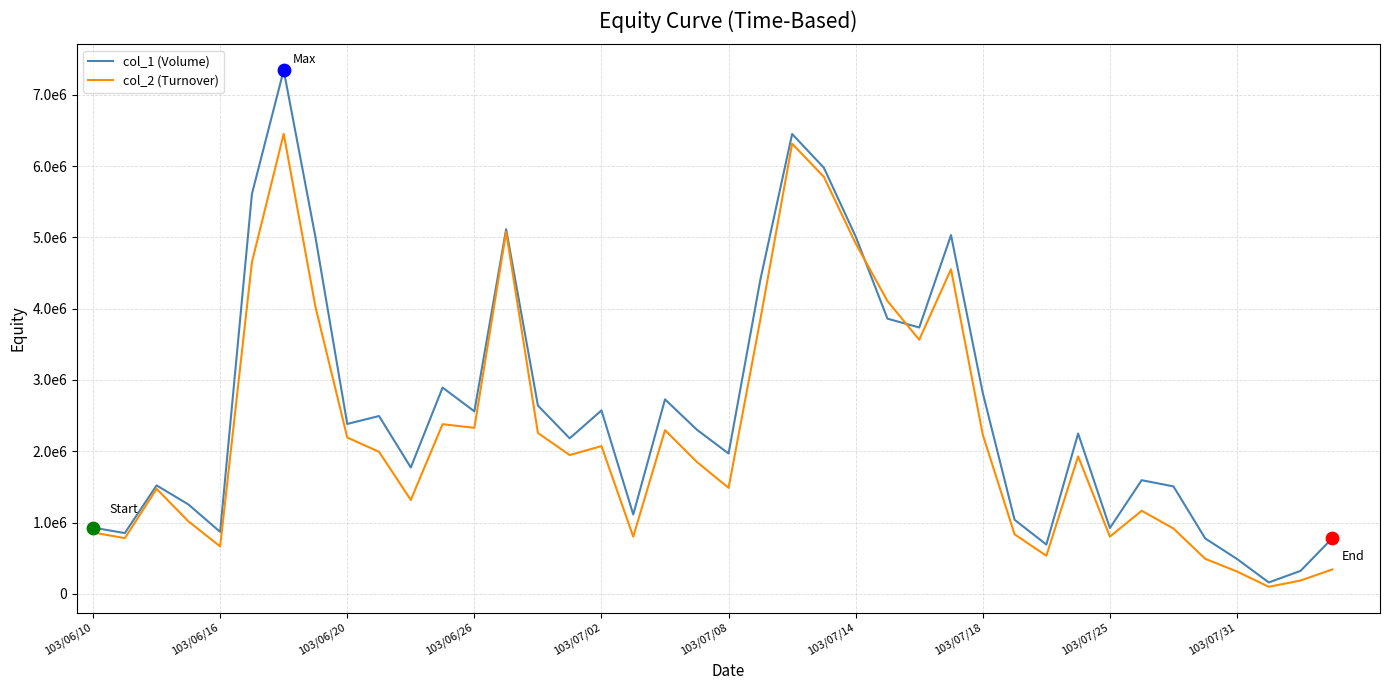

Is this an area chart (filled region under the line)?

No